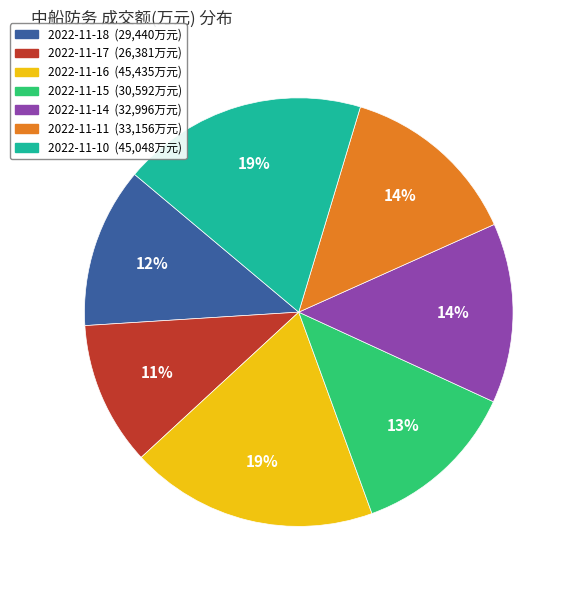

To the nearest percent, what percentage of the pie is 2022-11-16?

19%